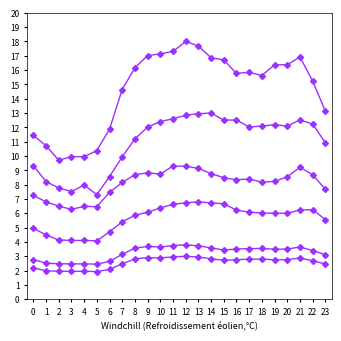

Does the chart have visible grid lines?

No